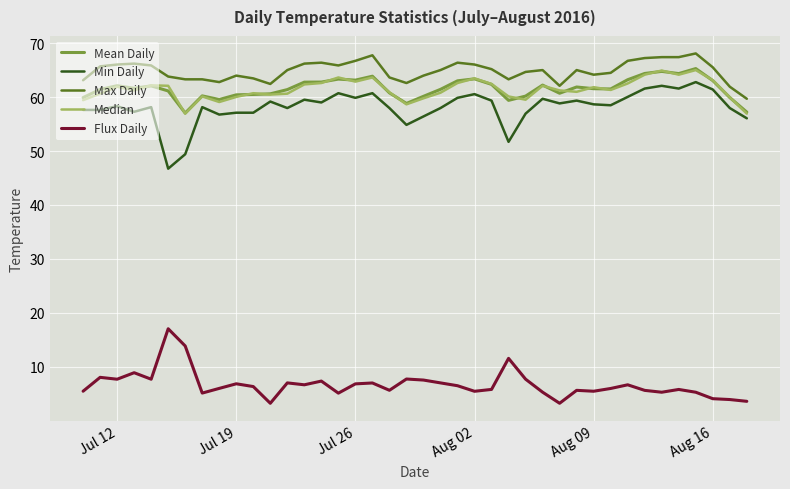

What is the greatest value displayed?

68.1